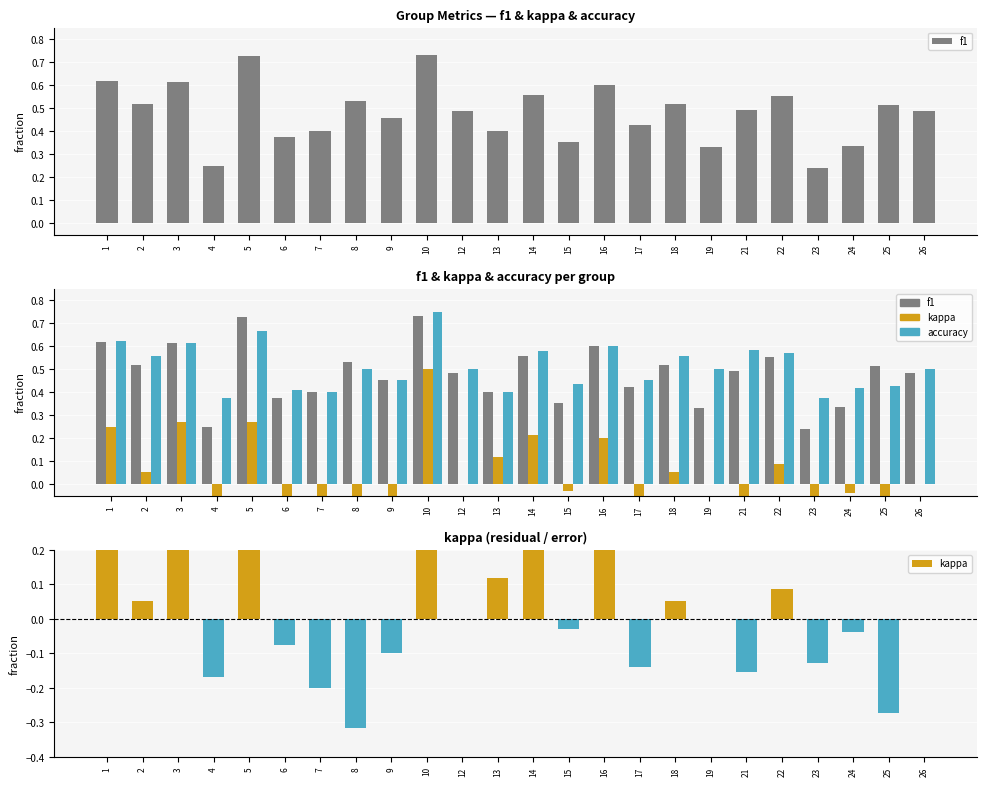

What is the sum of all kappa values?

0.4